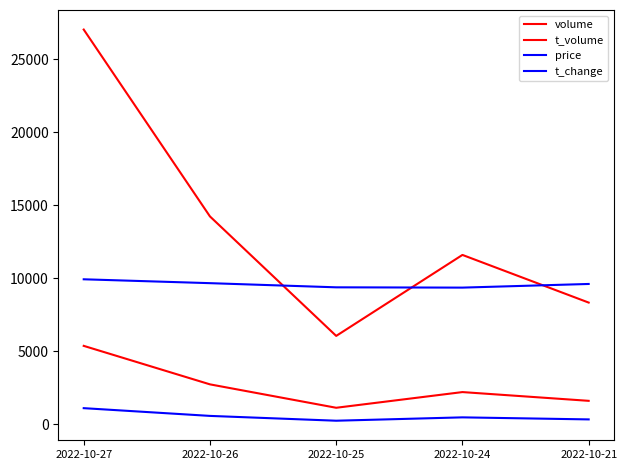

Is the value of volume at 2022-10-27 greater than the value of t_volume at 2022-10-27?

Yes